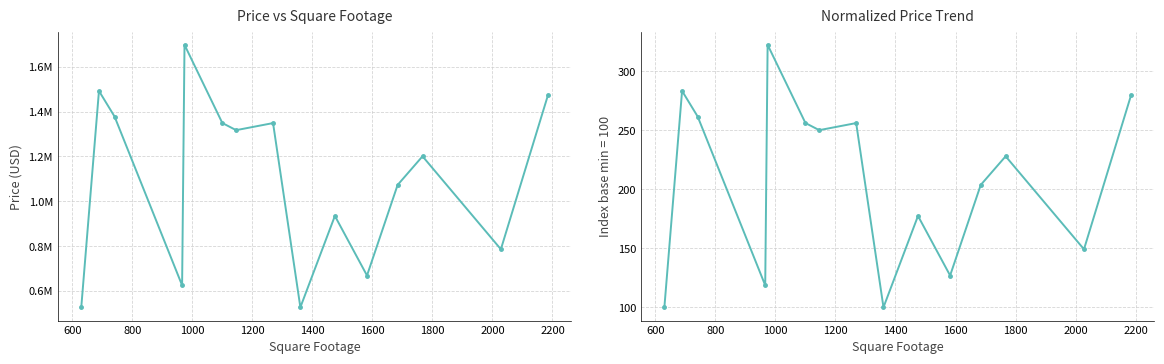

How many distinct data groups are displayed?

2